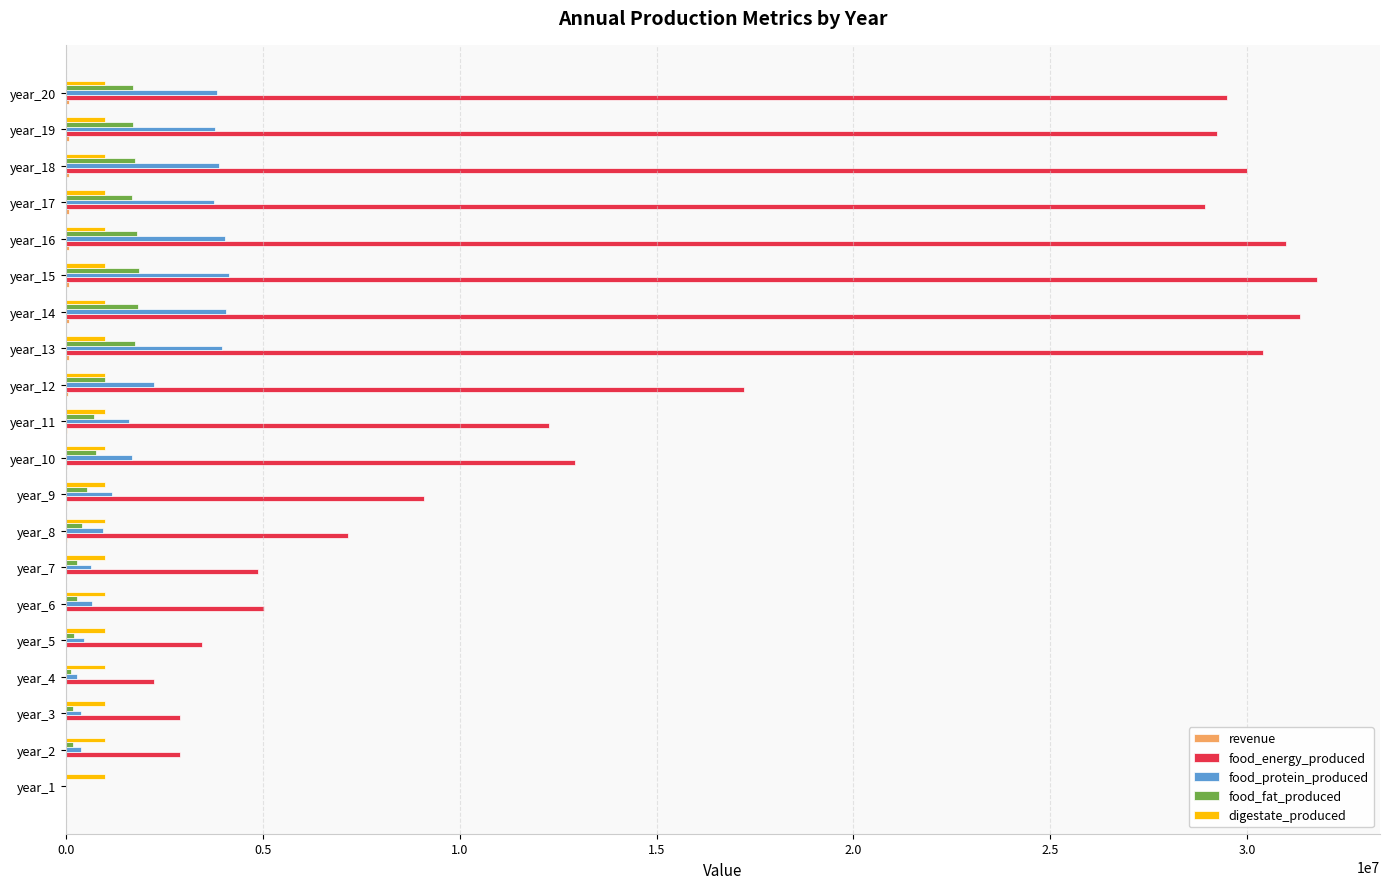

What is the maximum value for food_energy_produced?

31787722.6